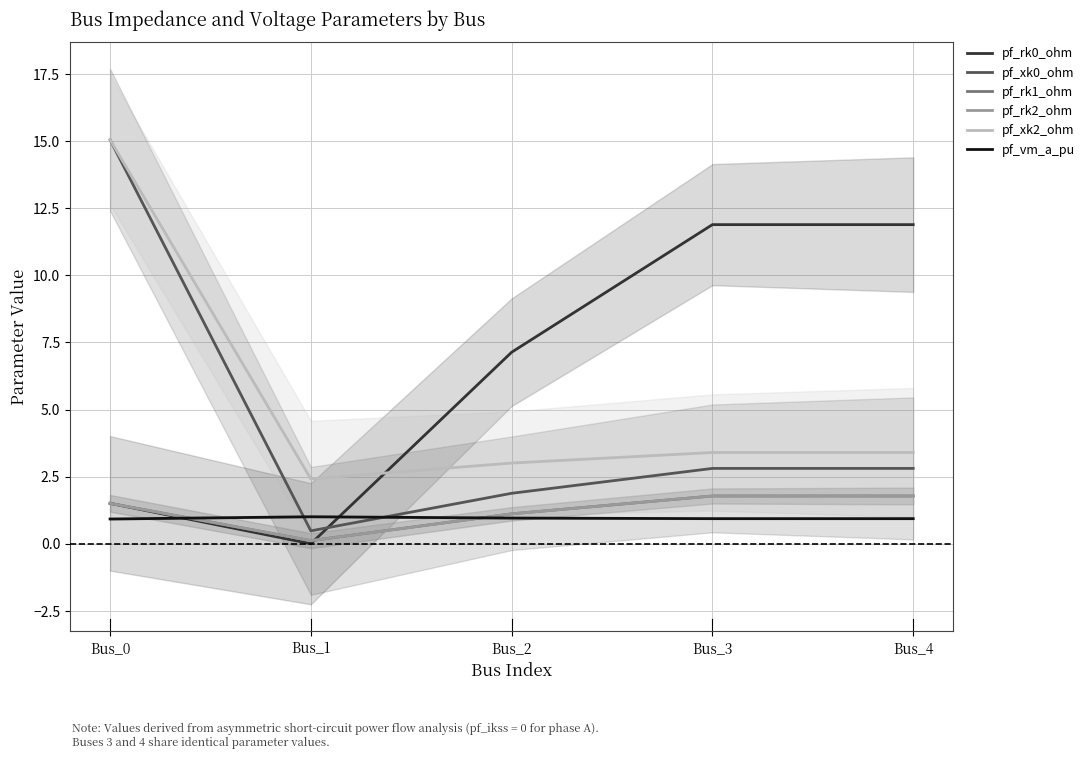

How many lines are shown in the chart?

6